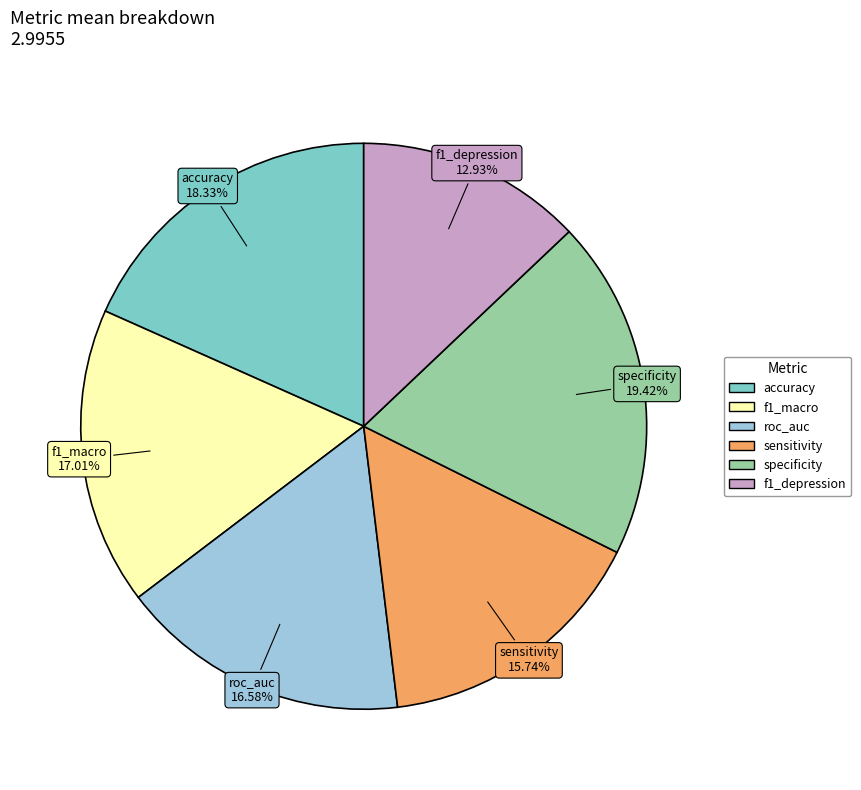

To the nearest percent, what is the difference between the largest and smallest slice percentages?

6%